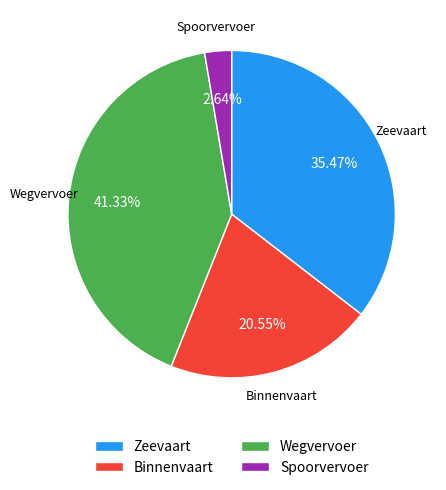

Is the sum of Binnenvaart and Spoorvervoer greater than half?

No